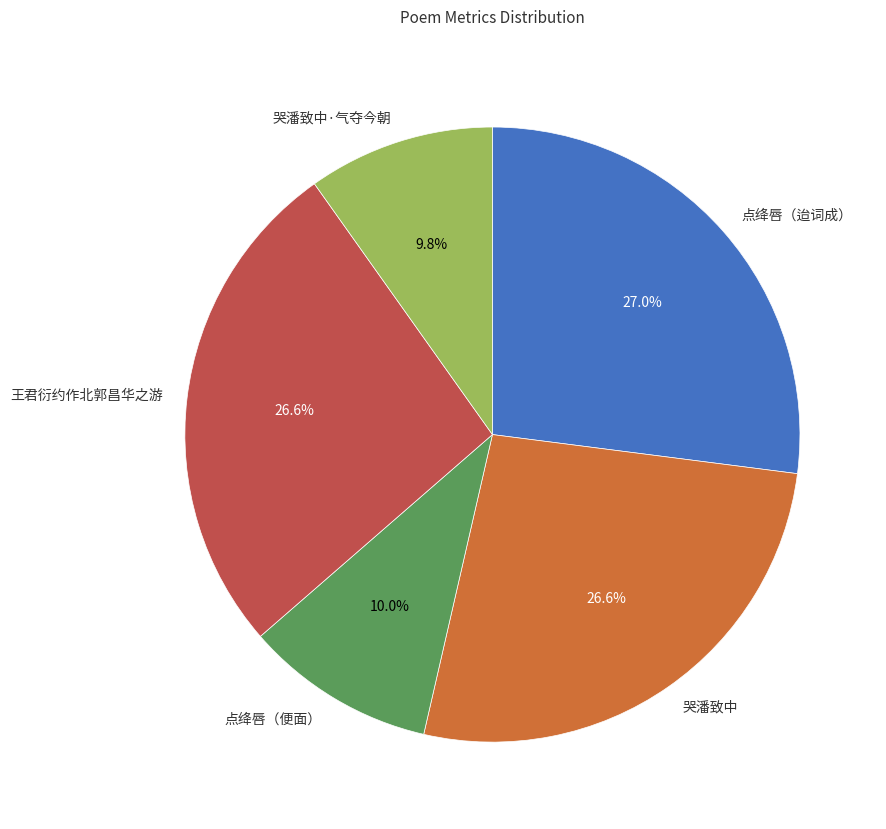

What percentage is the 哭潘致中 slice, to the nearest percent?

27%